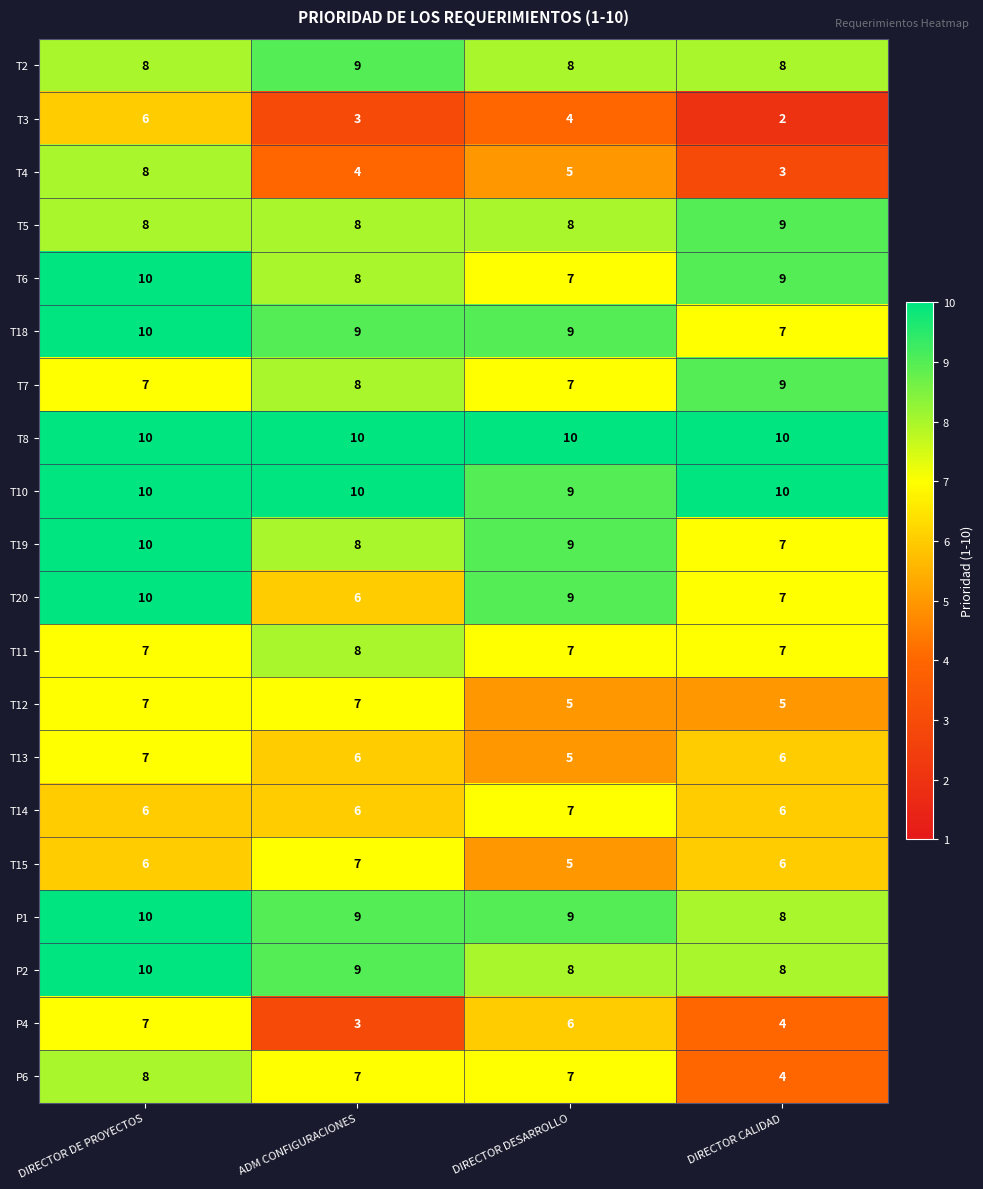

At how many categories does at least one series exceed 8?

4